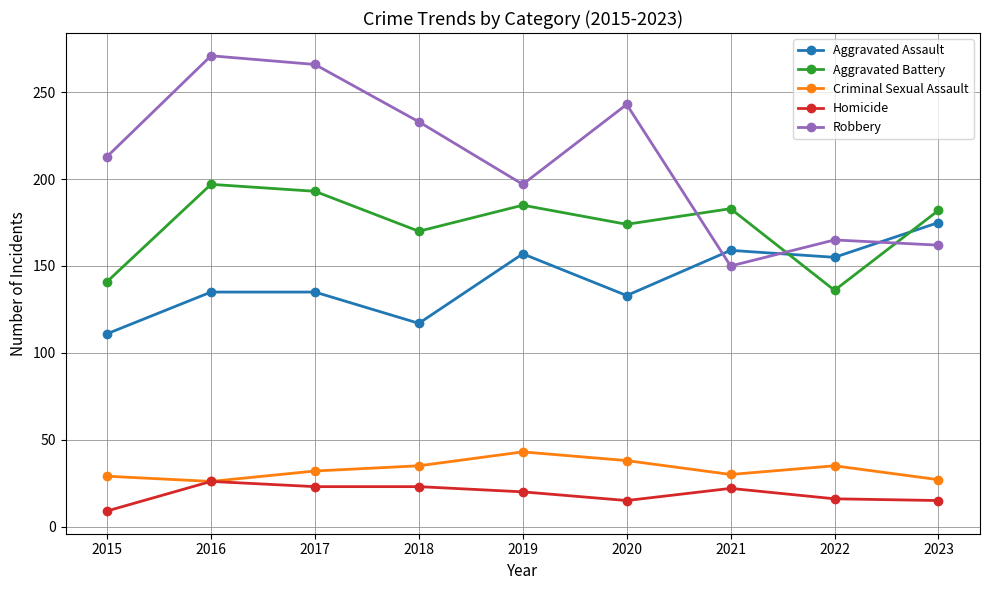

True or false: Aggravated Assault and Homicide cross at least once.

False